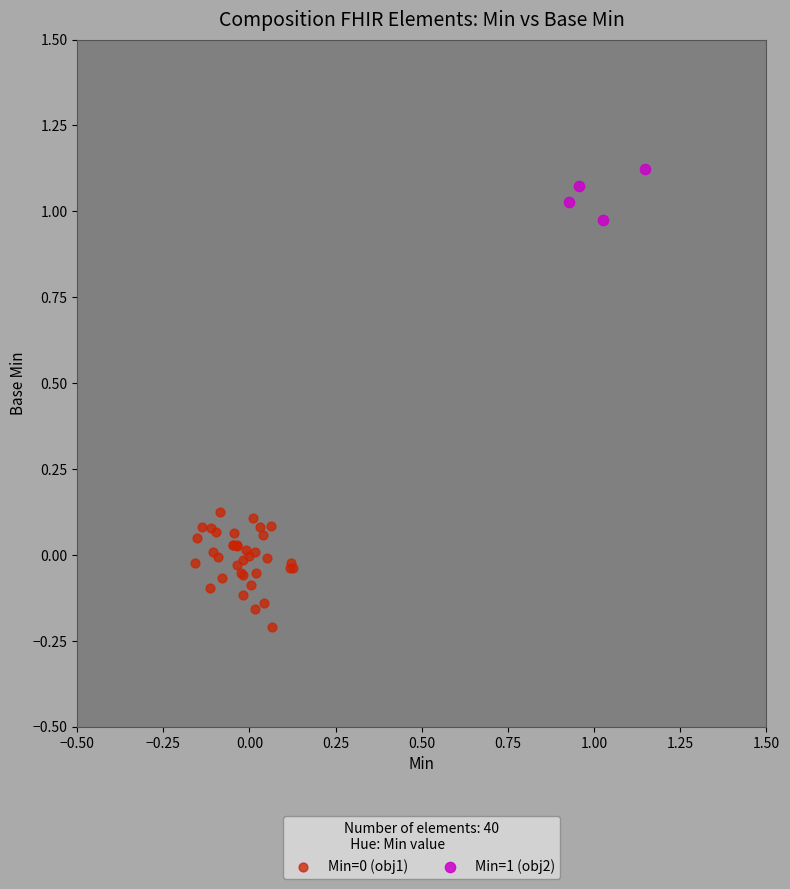

Which series contains the highest Y value?

Min=1 (obj2)